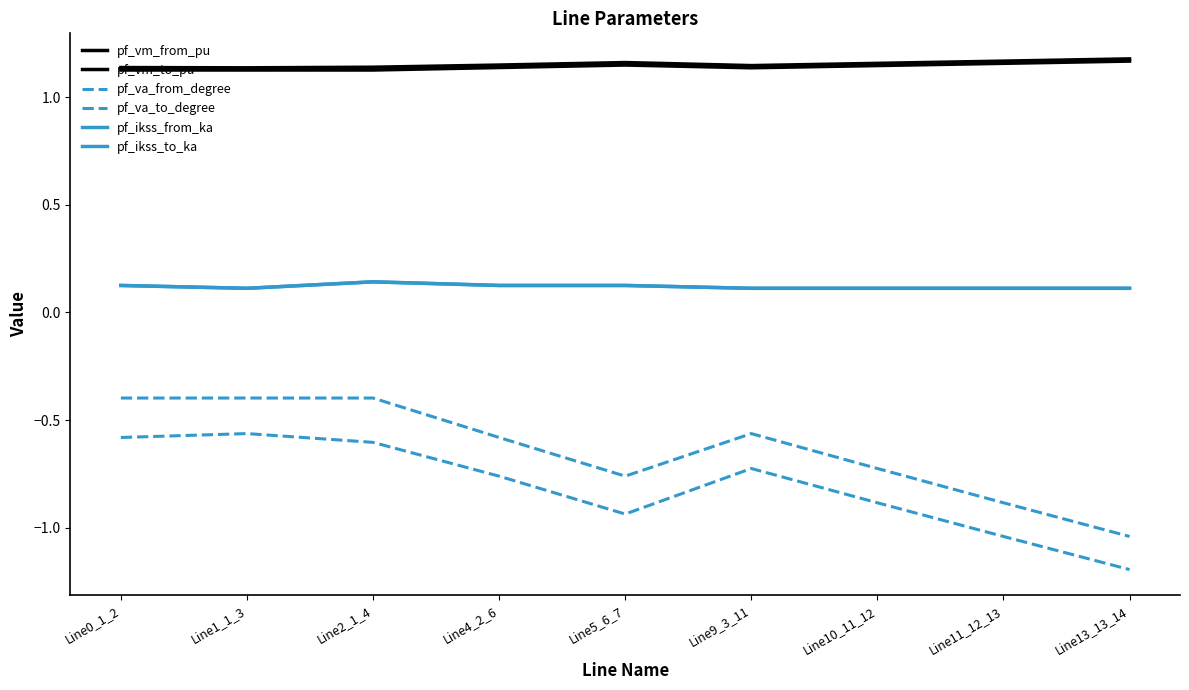

True or false: pf_va_to_degree has more than 2 points higher than both neighbors.

False